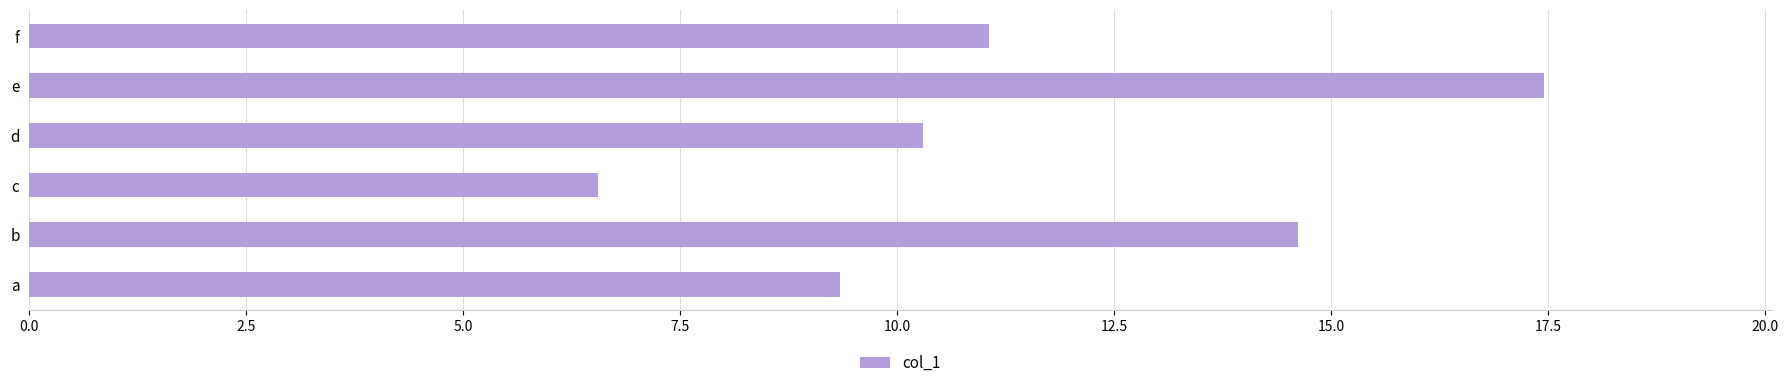

What is the change in value from c to d?

+3.7